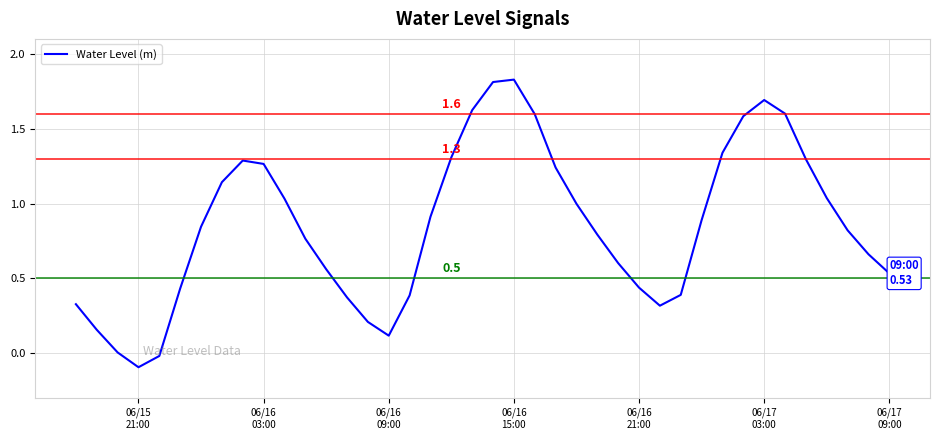

What is the difference between the maximum and minimum values?

1.9